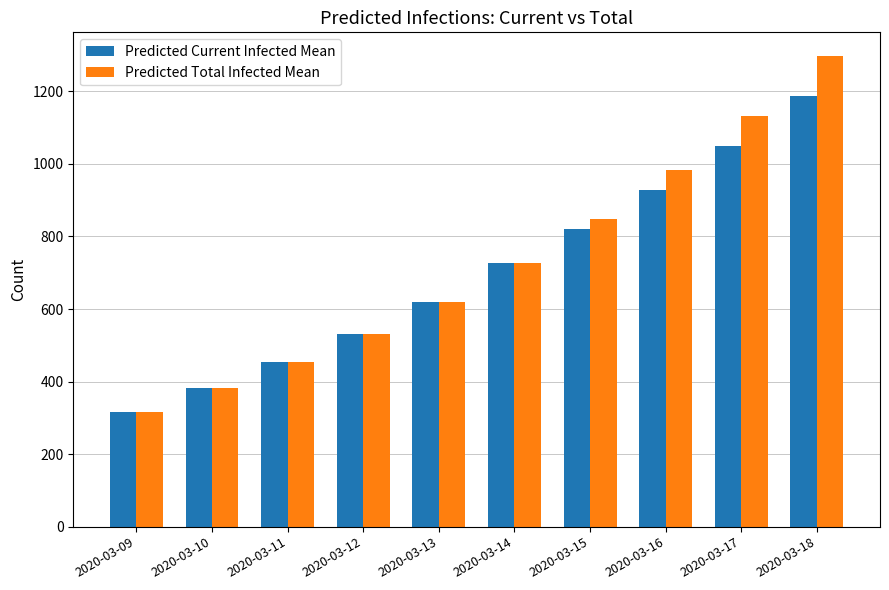

What is the sum of all Predicted Current Infected Mean values?

7017